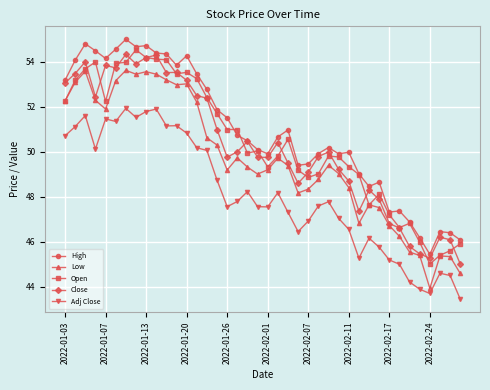

What is the lowest value of the Close series?

45.0